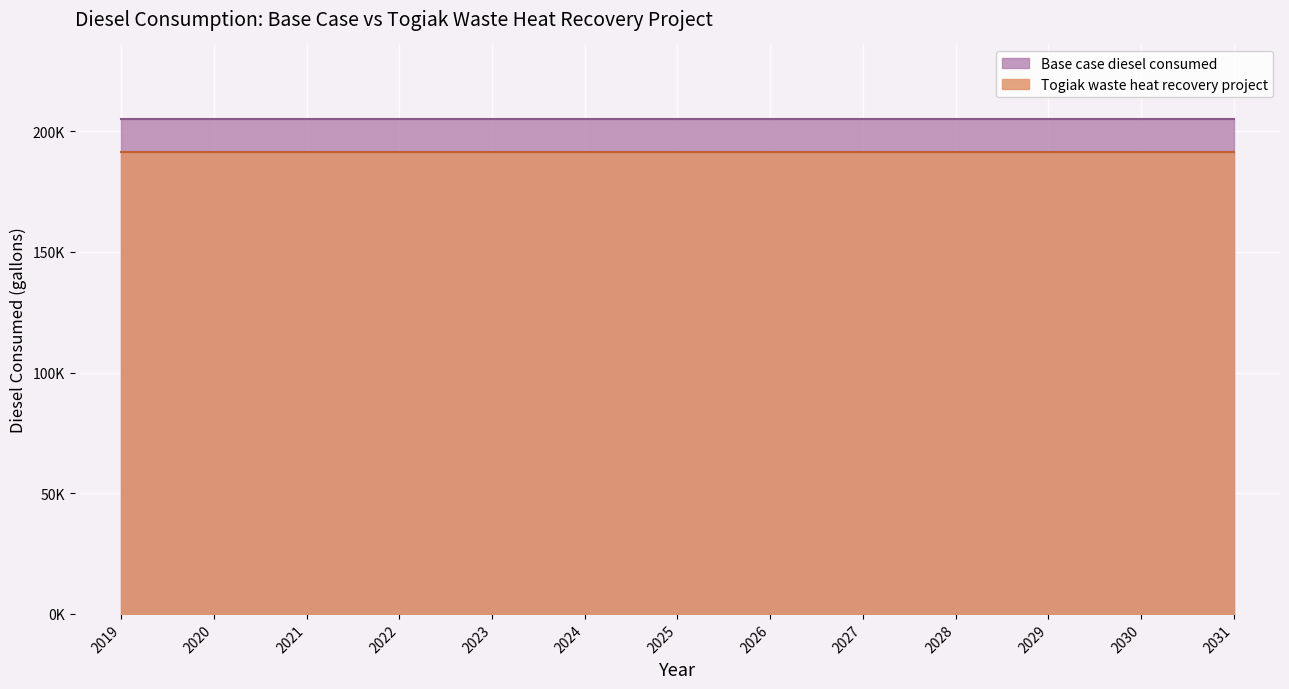

What is the greatest value displayed?

205170.4